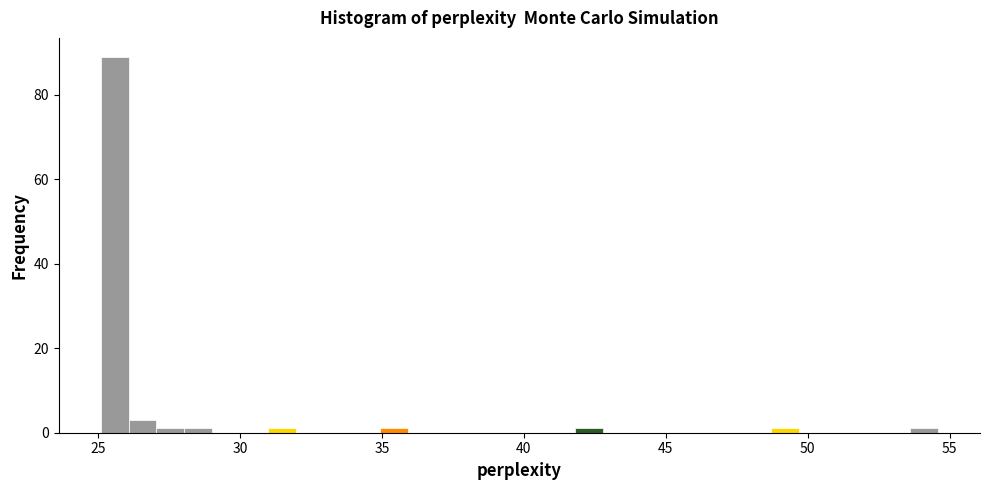

Read against the x-axis, roughly where is the centre of the tallest bar?

25.5